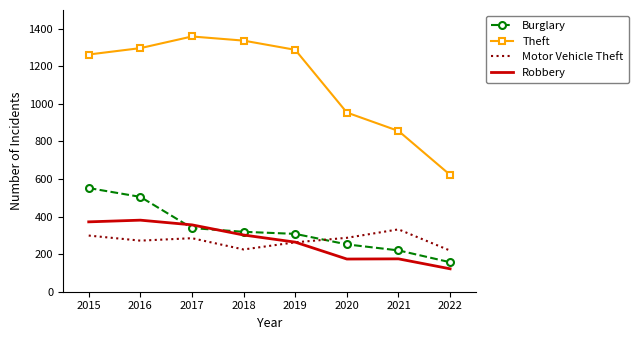

The value of Robbery at 2015 is 643. True or false?

False